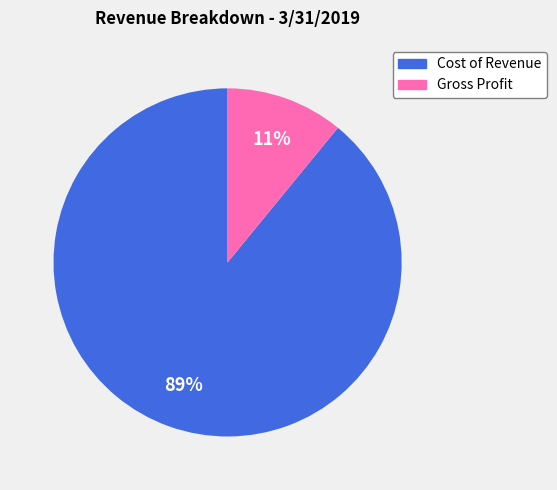

To the nearest percent, what is the difference between the largest and smallest slice percentages?

78%